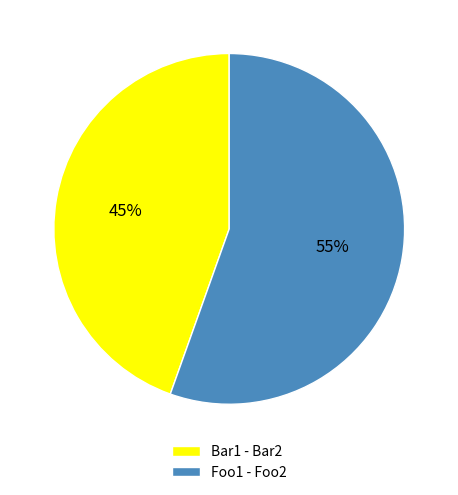

Which has a higher value, Foo1 - Foo2 or Bar1 - Bar2?

Foo1 - Foo2